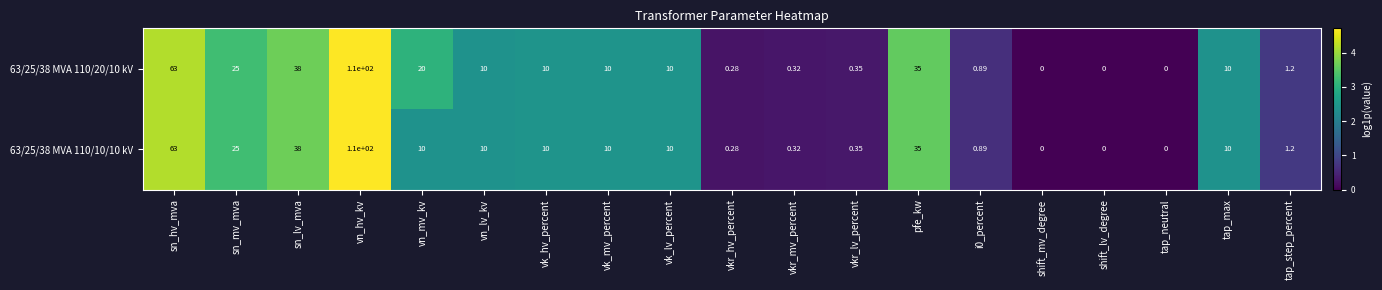

Where is 63/25/38 MVA 110/10/10 kV nearest to the value 55?

sn_hv_mva